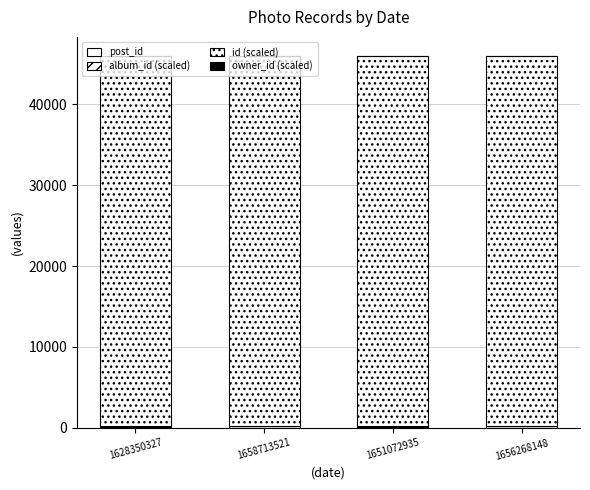

Are the bars grouped side by side (vs. stacked)?

No